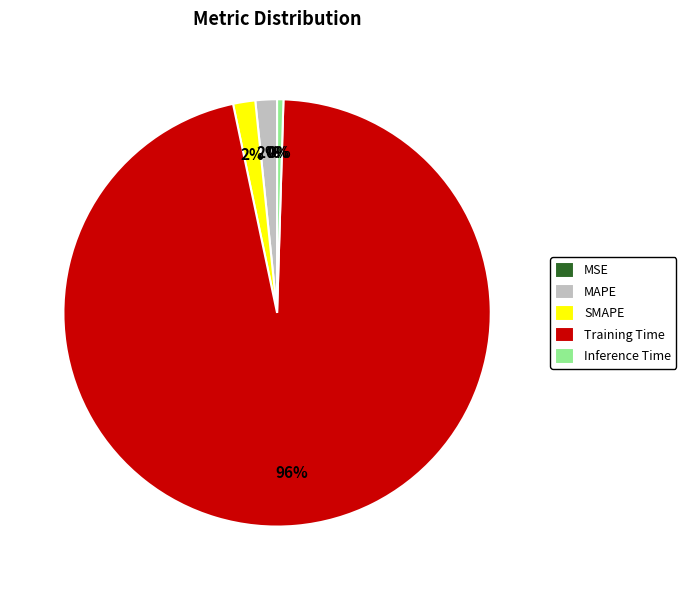

Combined, do Training Time and MAPE account for over 50%?

Yes